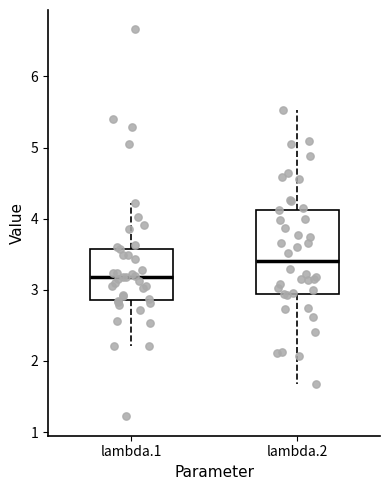

Reading left to right, read every box against the y-axis: the position of its median line, the range the box covers, and the ends of its whiskers. The values are not printed on the chart, so give them approximately, as read against the axis.

lambda.1: median 3.2, box 2.9 to 3.6, whiskers 2.2 to 4.2
lambda.2: median 3.4, box 2.9 to 4.1, whiskers 1.7 to 5.5